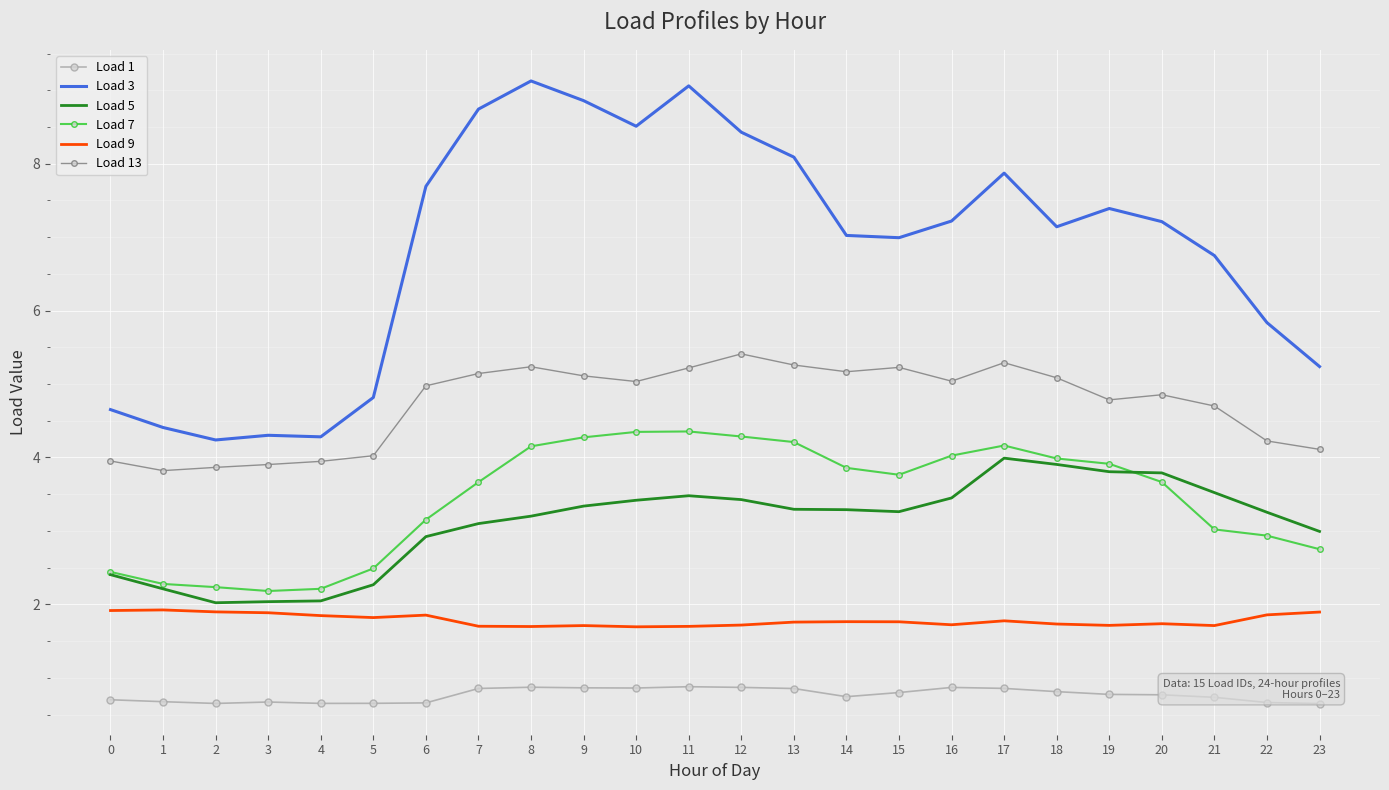

True or false: Load 5 and Load 13 cross at least once.

False